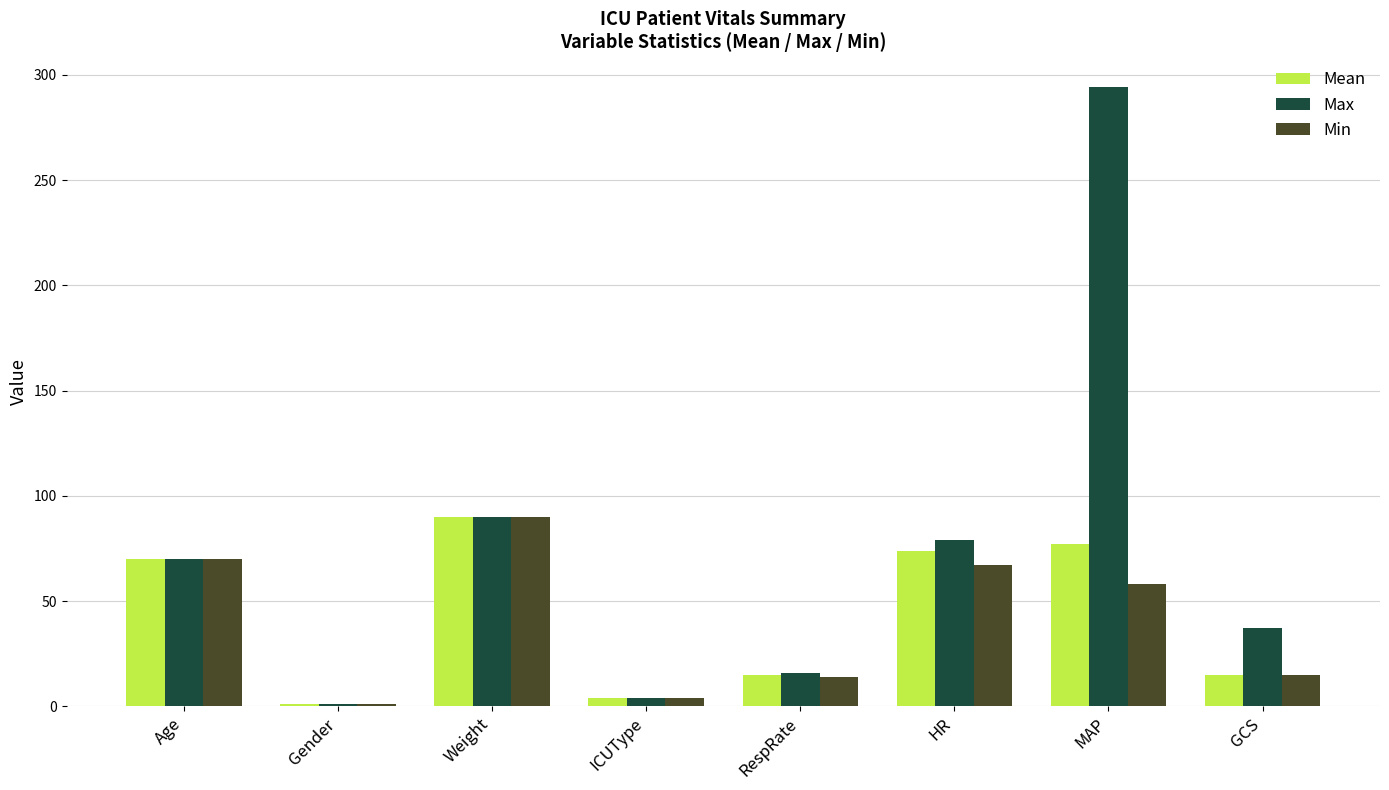

Is it true that Mean equals 122.6 at MAP?

False